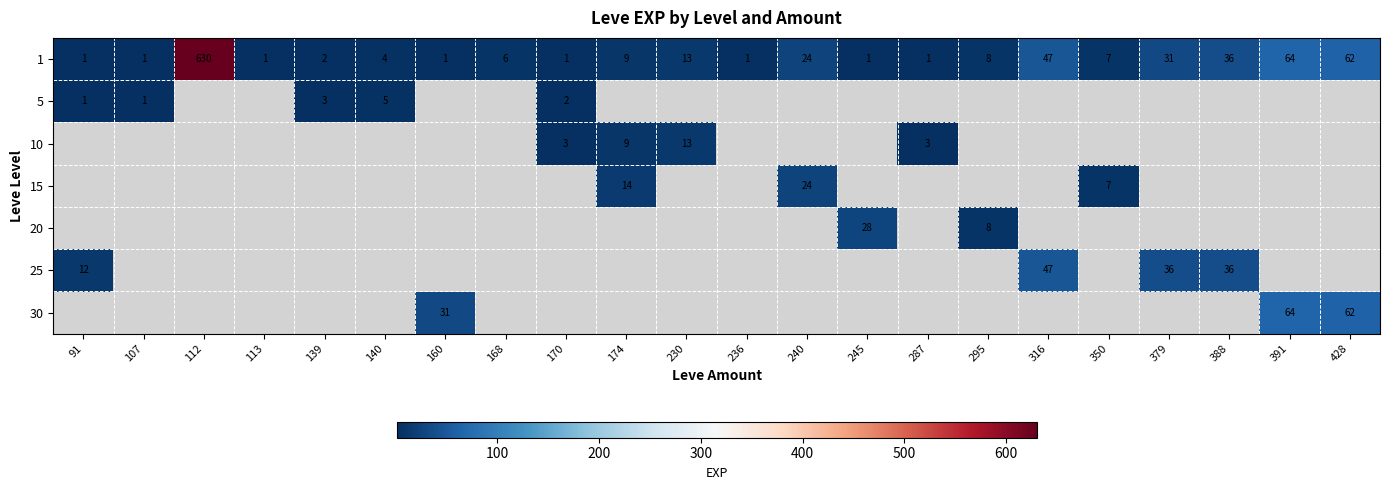

True or false: 1 has a value of 1 at 160.

True